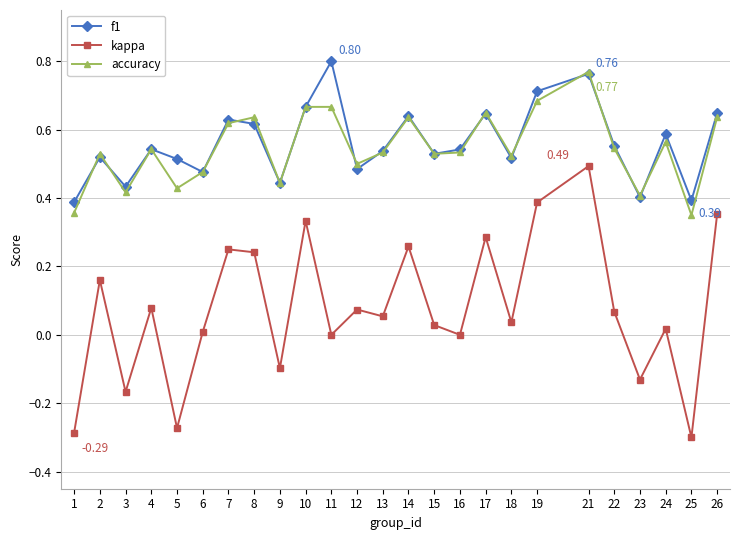

True or false: accuracy and kappa intersect in this chart.

False